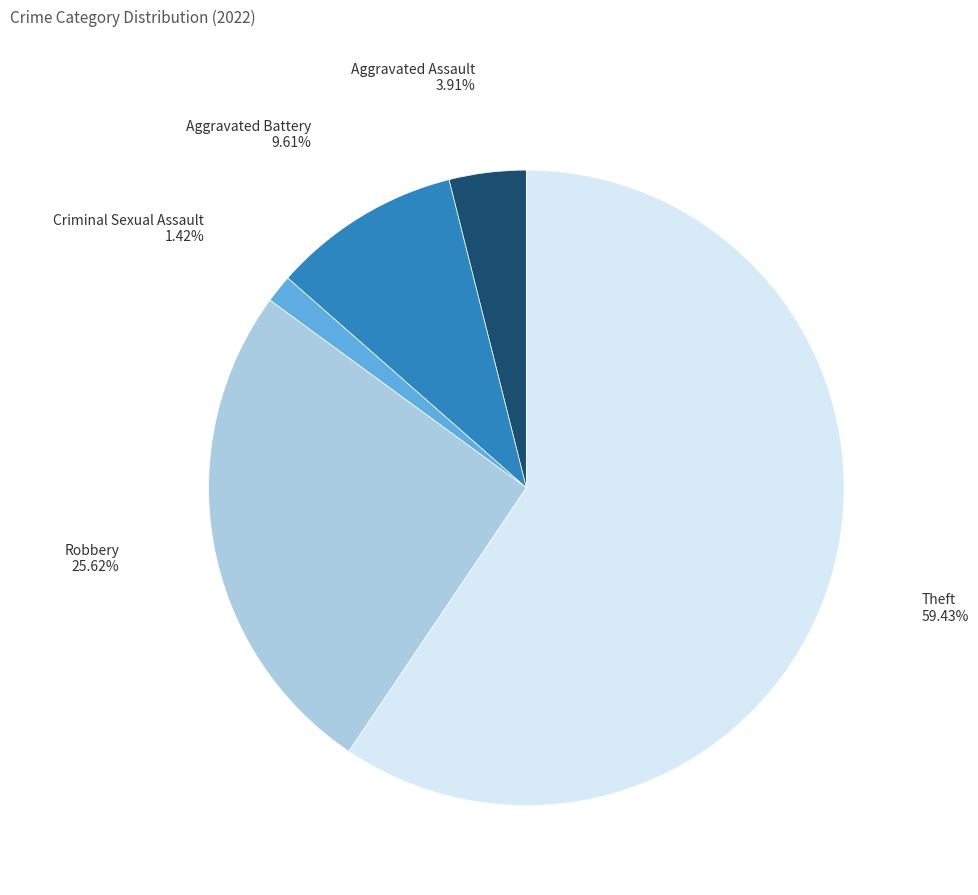

Which category accounts for the majority?

Theft